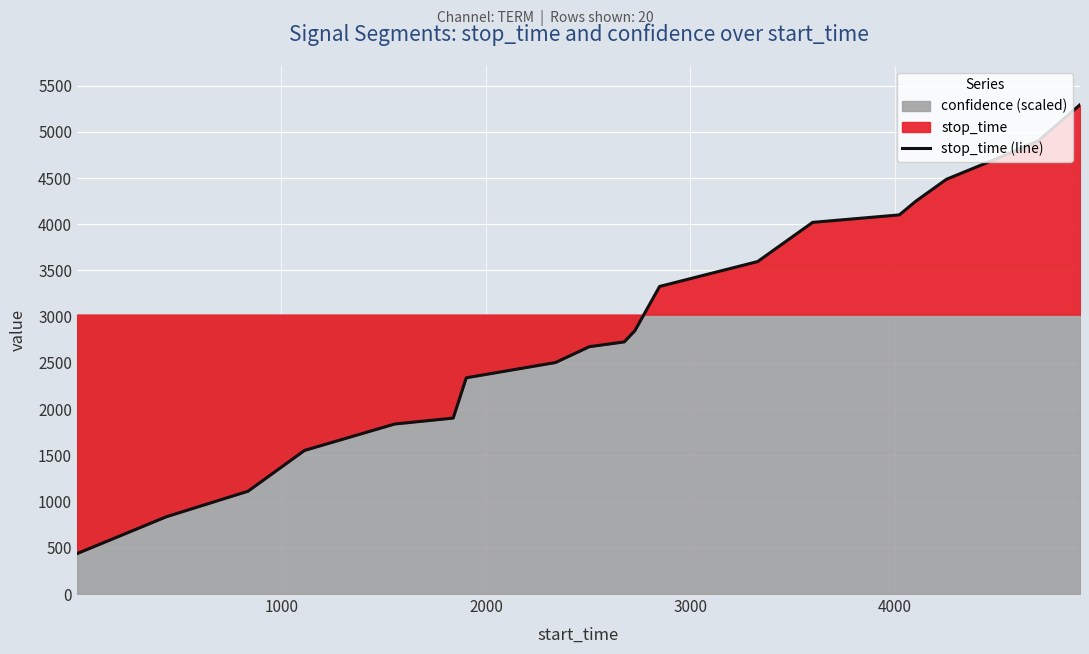

What is the minimum value for stop_time (line)?

437